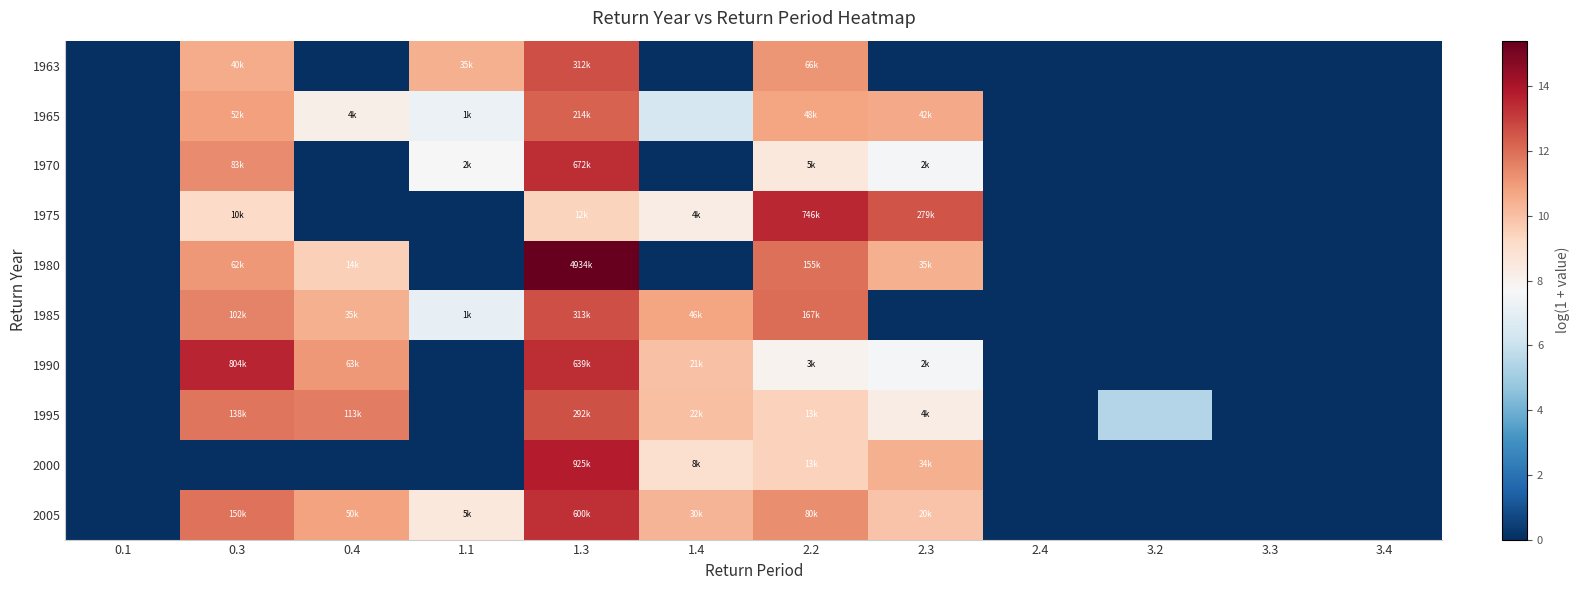

Reading left to right, what are all the values shown in this chart?

1963: 0.1=0.0	0.3=10.6	0.4=0.0	1.1=10.5	1.3=12.7	1.4=0.0	2.2=11.1	2.3=0.0	2.4=0.0	3.2=0.0	3.3=0.0	3.4=0.0
1965: 0.1=0.0	0.3=10.9	0.4=8.2	1.1=7.3	1.3=12.3	1.4=6.4	2.2=10.8	2.3=10.6	2.4=0.0	3.2=0.0	3.3=0.0	3.4=0.0
1970: 0.1=0.0	0.3=11.3	0.4=0.0	1.1=7.7	1.3=13.4	1.4=0.0	2.2=8.5	2.3=7.6	2.4=0.0	3.2=0.0	3.3=0.0	3.4=0.0
1975: 0.1=0.0	0.3=9.2	0.4=0.0	1.1=0.0	1.3=9.4	1.4=8.3	2.2=13.5	2.3=12.5	2.4=0.0	3.2=0.0	3.3=0.0	3.4=0.0
1980: 0.1=0.0	0.3=11.0	0.4=9.5	1.1=0.0	1.3=15.4	1.4=0.0	2.2=11.9	2.3=10.5	2.4=0.0	3.2=0.0	3.3=0.0	3.4=0.0
1985: 0.1=0.0	0.3=11.5	0.4=10.4	1.1=7.1	1.3=12.7	1.4=10.7	2.2=12.0	2.3=0.0	2.4=0.0	3.2=0.0	3.3=0.0	3.4=0.0
1990: 0.1=0.0	0.3=13.6	0.4=11.1	1.1=0.0	1.3=13.4	1.4=9.9	2.2=8.0	2.3=7.5	2.4=0.0	3.2=0.0	3.3=0.0	3.4=0.0
1995: 0.1=0.0	0.3=11.8	0.4=11.6	1.1=0.0	1.3=12.6	1.4=10.0	2.2=9.5	2.3=8.3	2.4=0.0	3.2=5.5	3.3=0.0	3.4=0.0
2000: 0.1=0.0	0.3=0.0	0.4=0.0	1.1=0.0	1.3=13.7	1.4=9.0	2.2=9.5	2.3=10.4	2.4=0.0	3.2=0.0	3.3=0.0	3.4=0.0
2005: 0.1=0.0	0.3=11.9	0.4=10.8	1.1=8.5	1.3=13.3	1.4=10.3	2.2=11.3	2.3=9.9	2.4=0.0	3.2=0.0	3.3=0.0	3.4=0.0